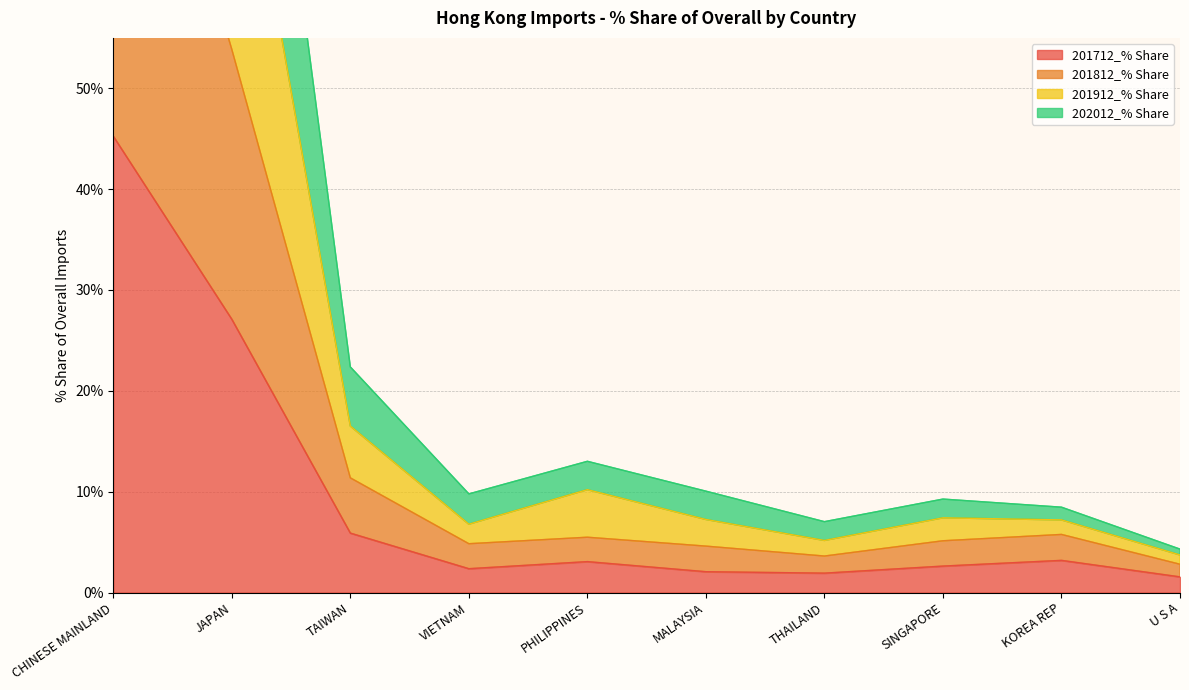

What is the value of the 201712_% Share point at the 3rd from the left?

5.9